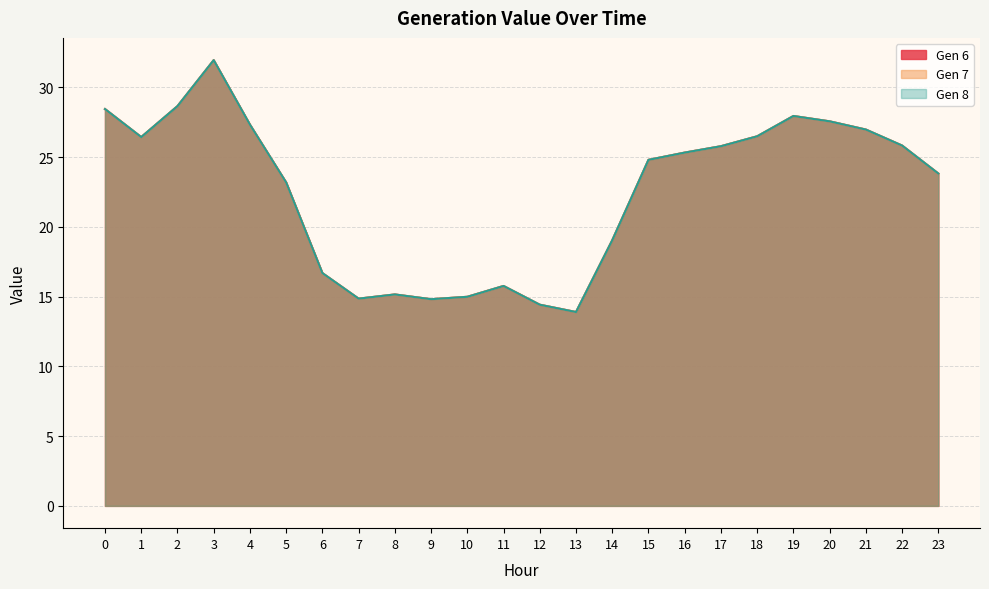

What is the value of the Gen 7 point at the 15th from the left?

19.0